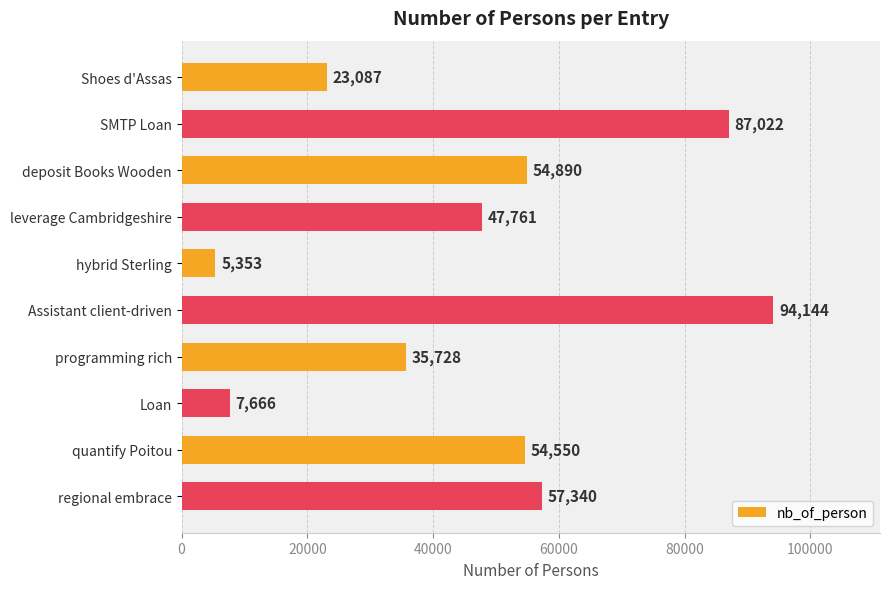

What is the ratio of the value at Assistant client-driven to the value at regional embrace?

1.6